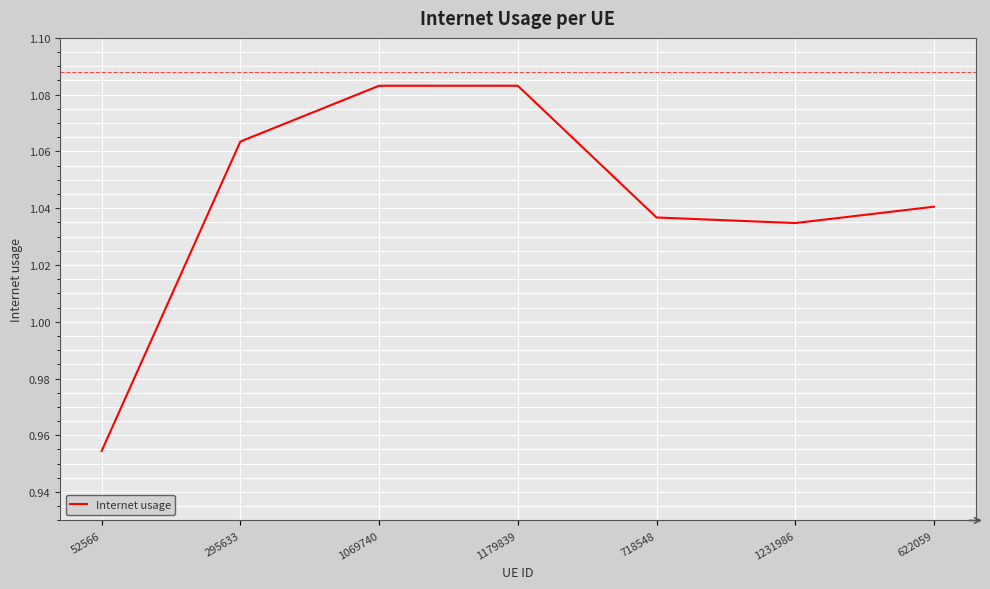

The value at 1179839 is 0.4. True or false?

False